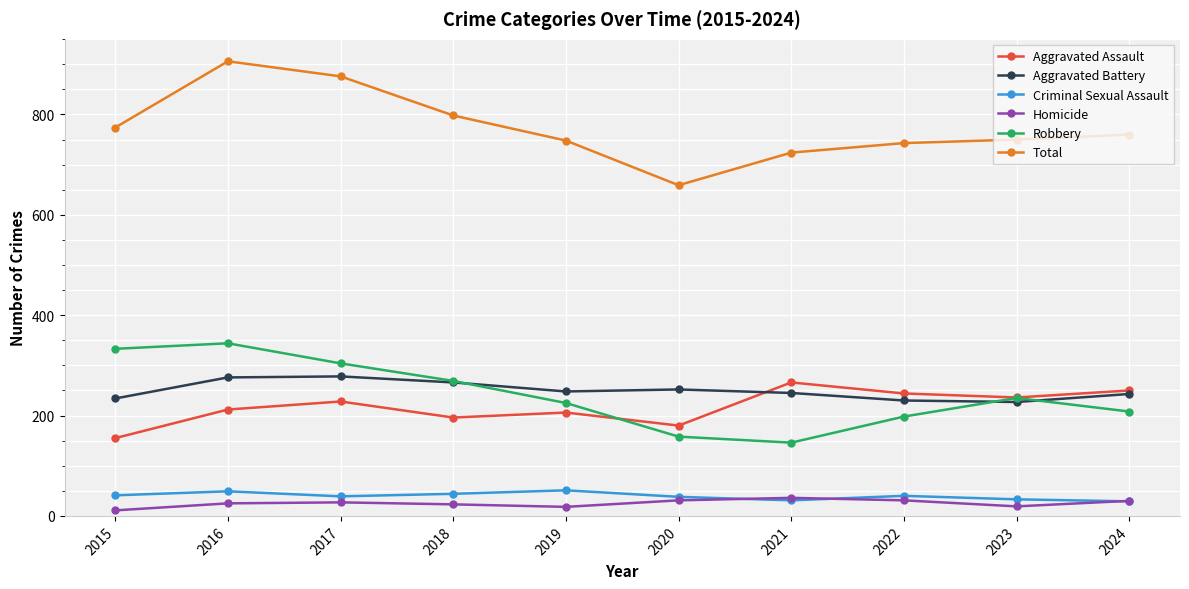

The Criminal Sexual Assault series shows 44 at 2018. True or false?

True